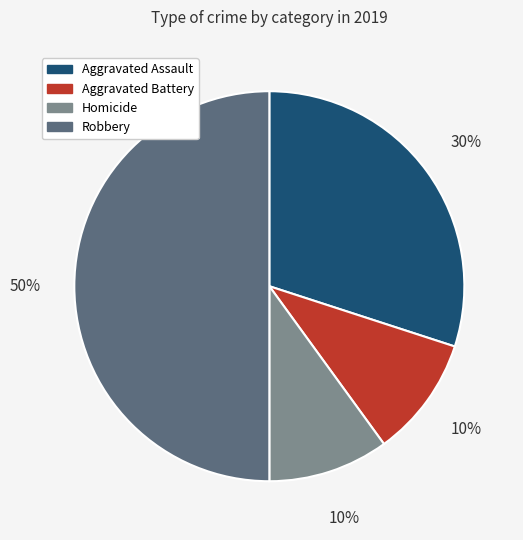

How many slices are in this pie chart?

4